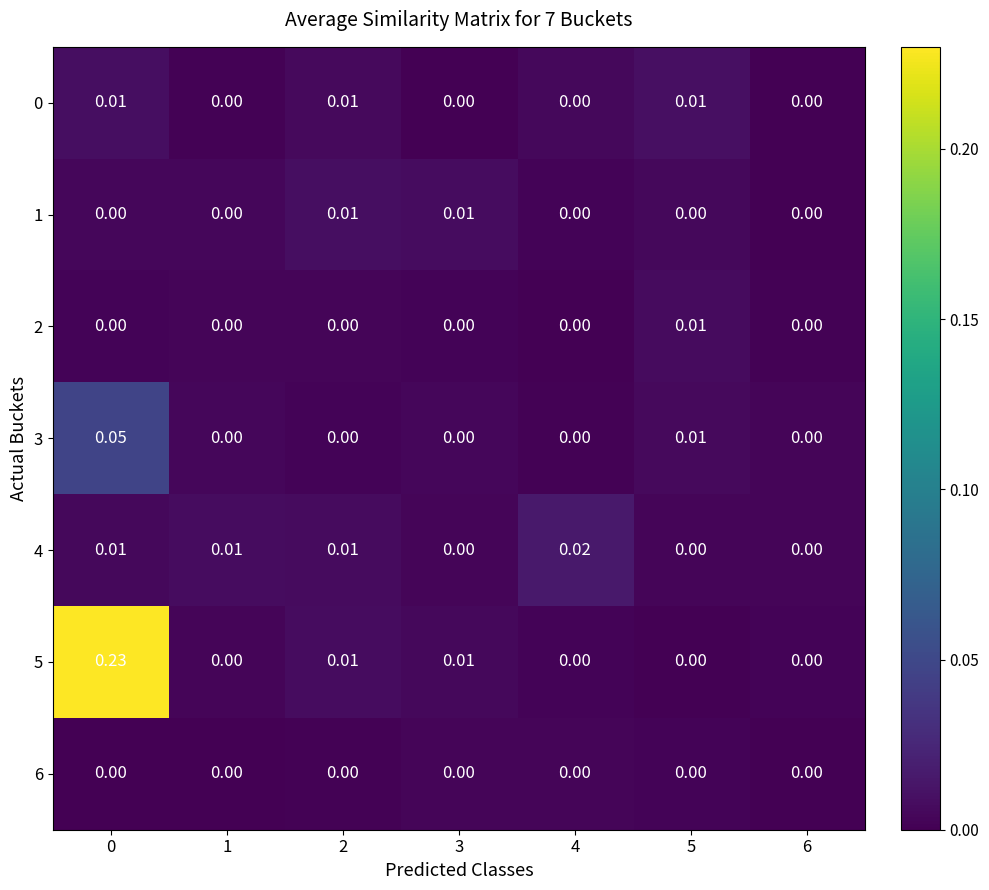

Is the value of 4 at 4 greater than the value of 2 at 4?

Yes